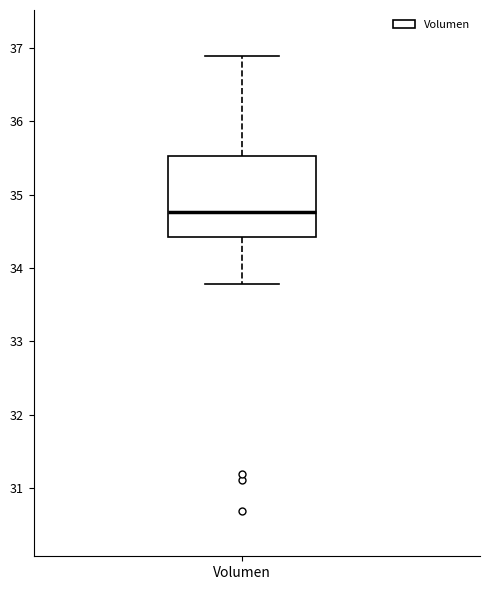

Transcribe this box plot: give where the median line is, the range the box spans, and where the two whiskers end, as read against the y-axis. The values are not printed on the chart, so give them approximately, as read against the axis.

median 34.8, box 34.4 to 35.5, whiskers 33.8 to 36.9